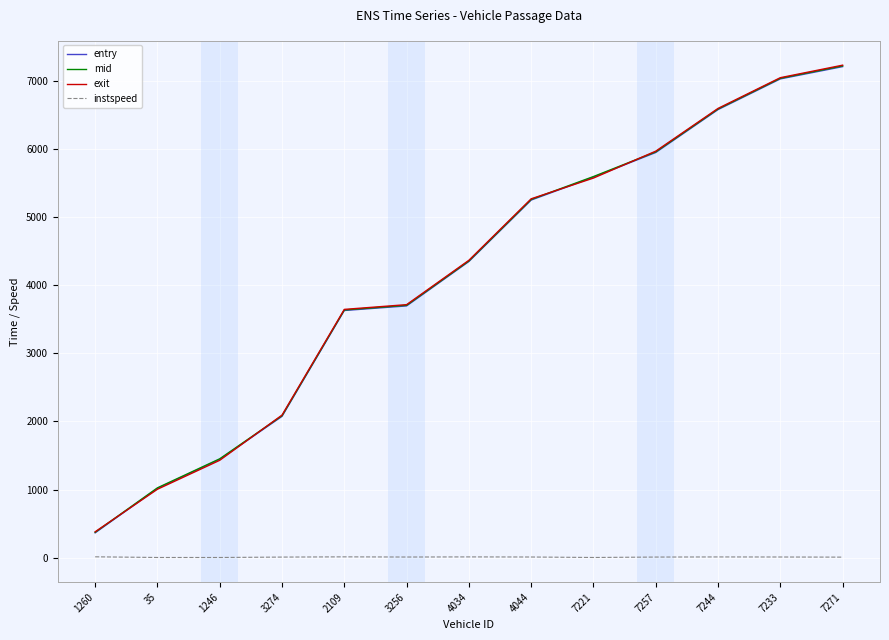

Is the value of instspeed at 7233 greater than the value of entry at 7271?

No